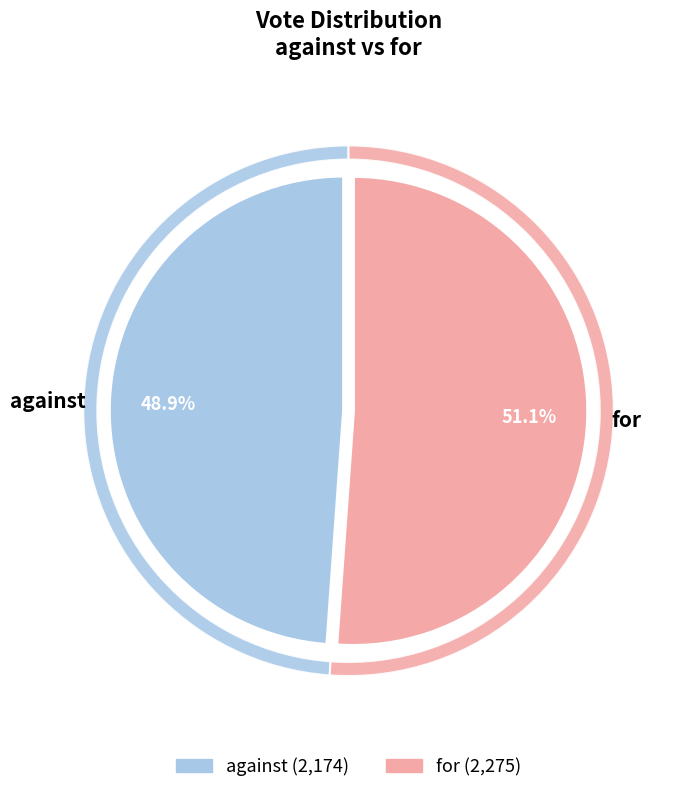

What percentage is NOT represented by against?

51.1%